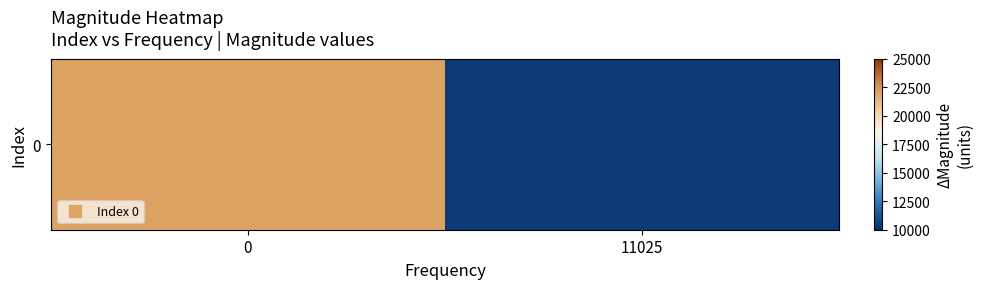

How many series are shown in this chart?

1